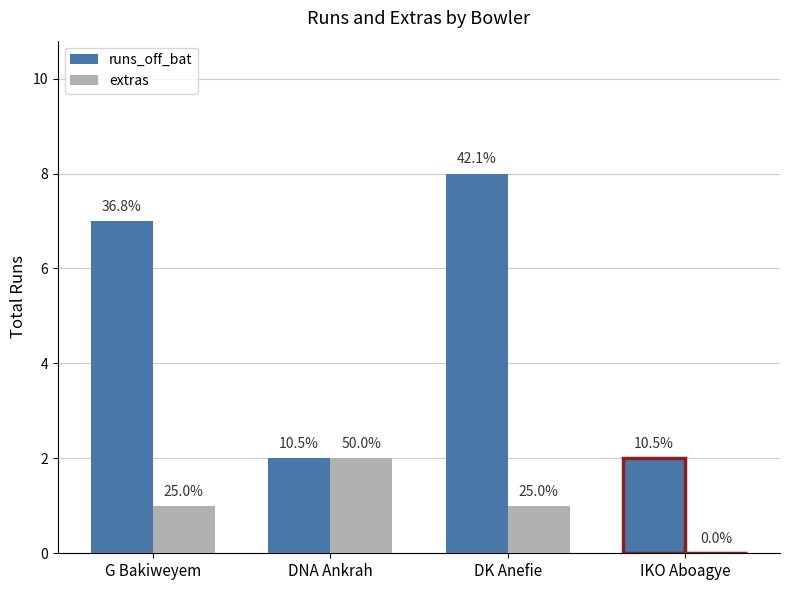

What are all the series names shown in the legend?

runs_off_bat, extras